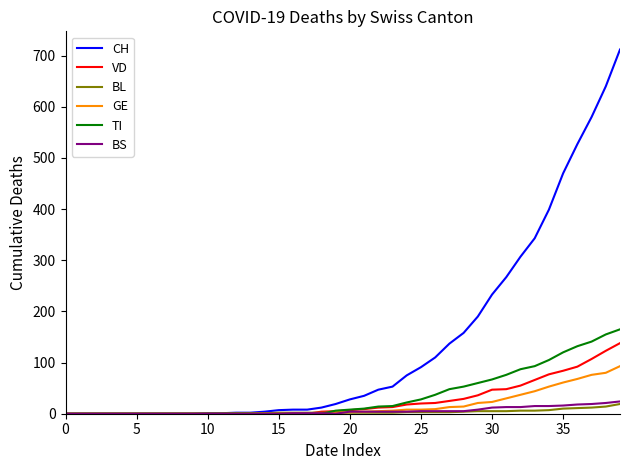

How many lines are shown in the chart?

6